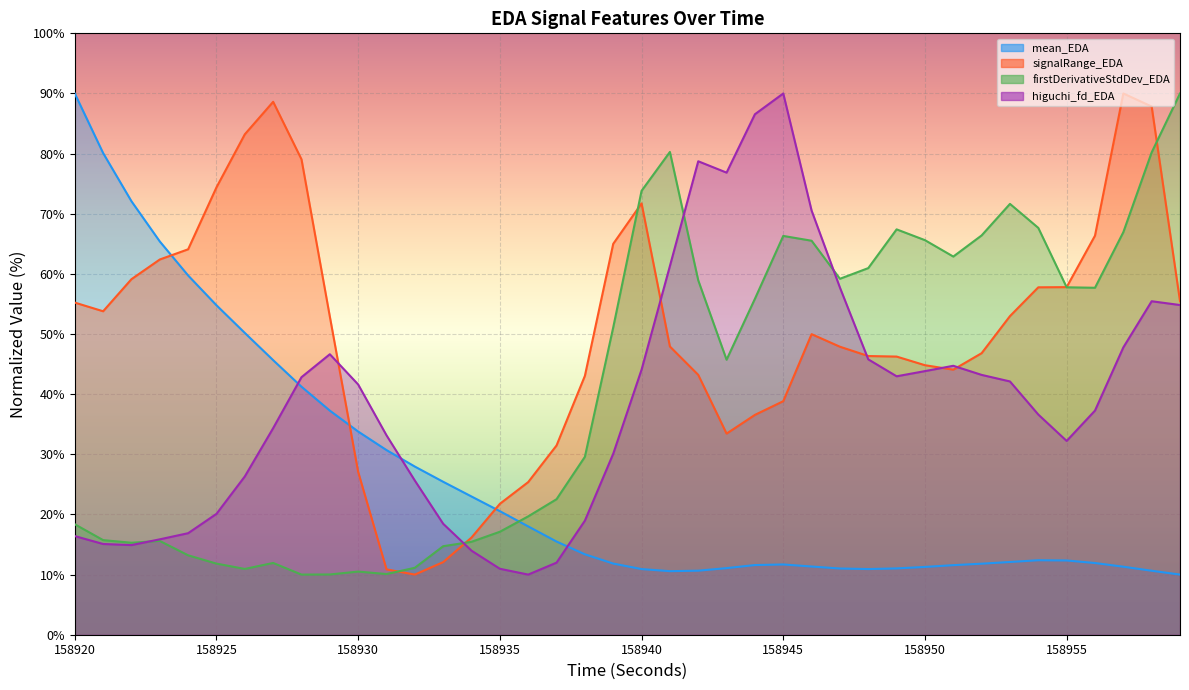

How many series are shown in this chart?

4